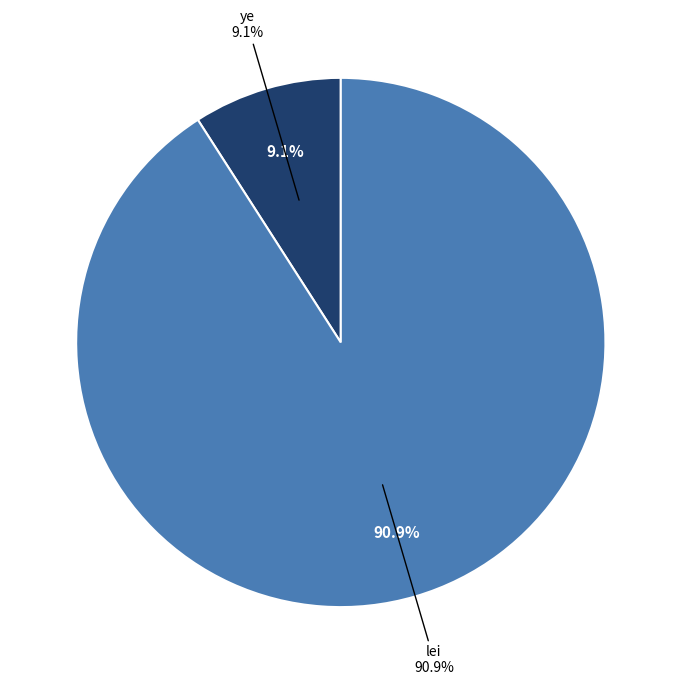

How many segments does this pie chart have?

2